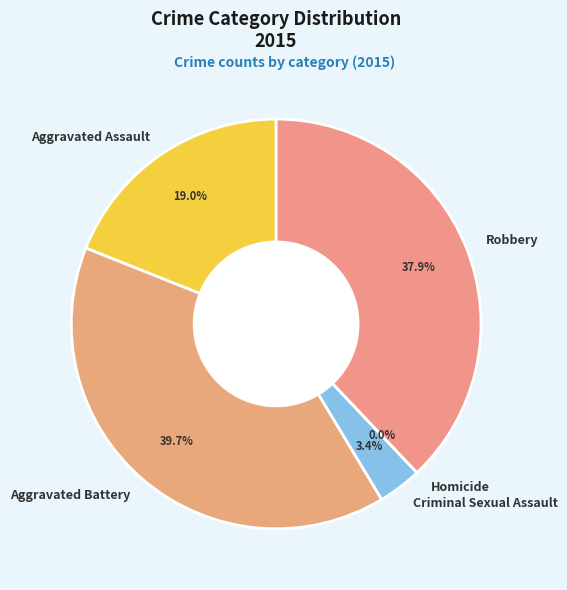

Is there any slice that represents more than half of the pie?

No